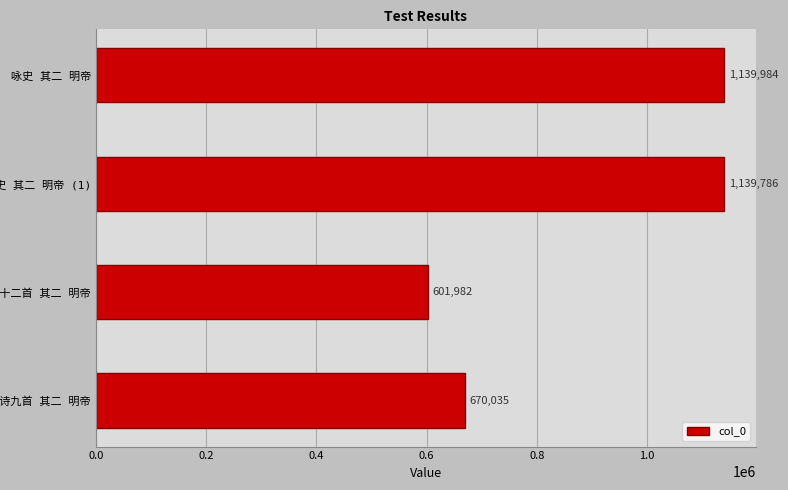

Does the chart contain stacked bars?

No